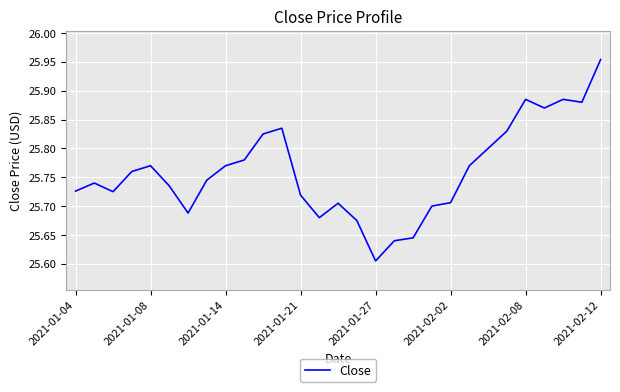

What is the difference between the maximum and minimum values?

0.3